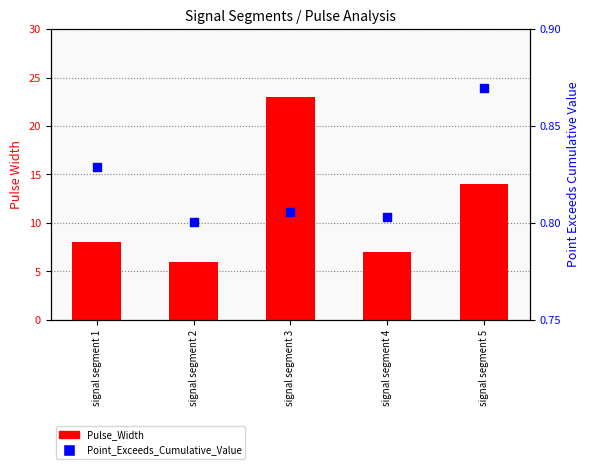

Which series contains the highest Y value?

Pulse_Width